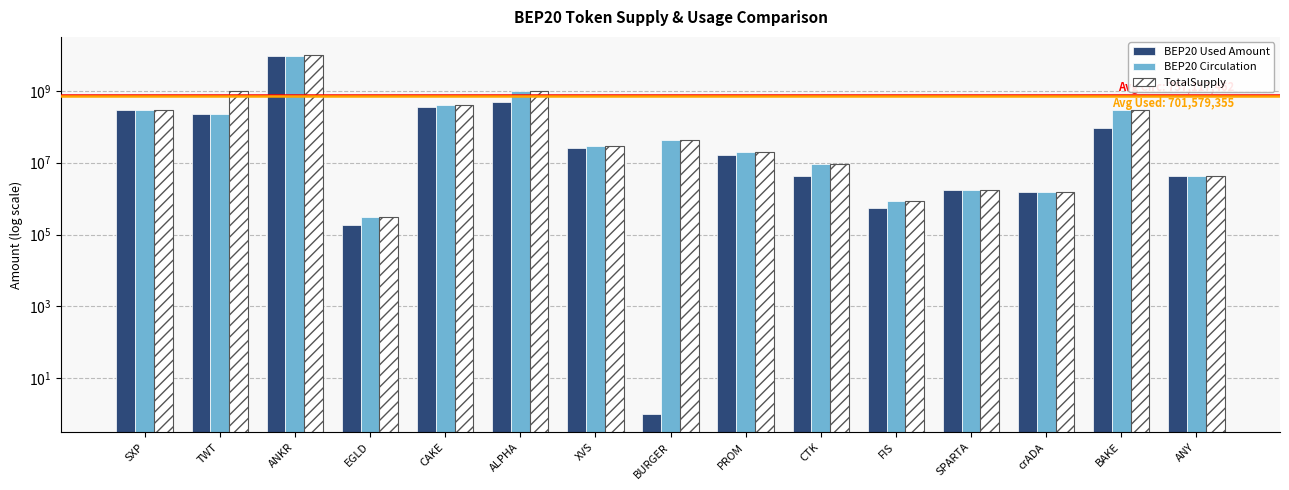

At which label does BEP20 Used Amount first exceed 16758658?

SXP